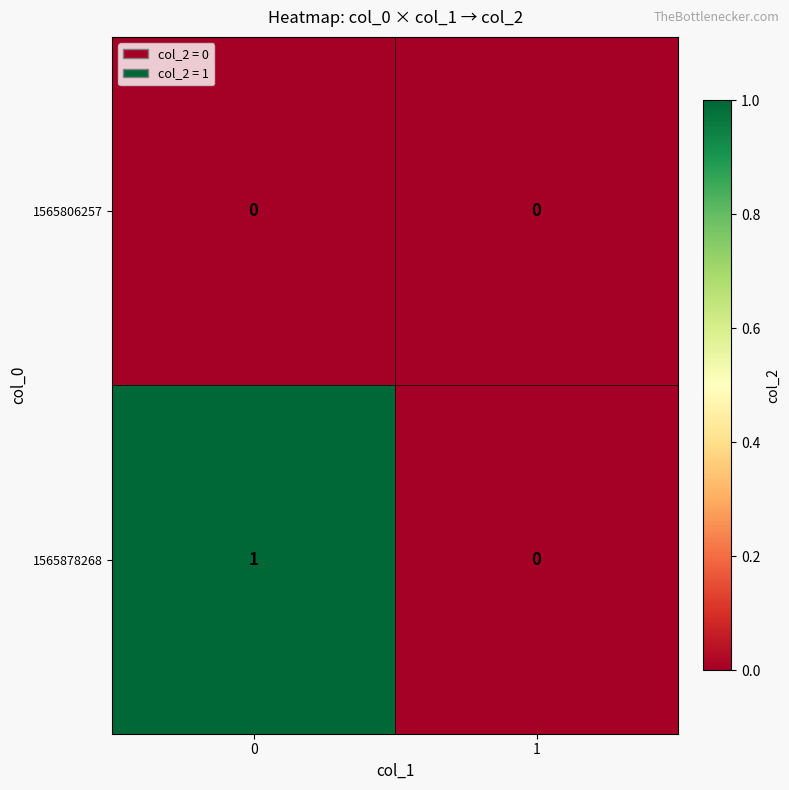

Which series changed the most between 0 and 1?

1565878268